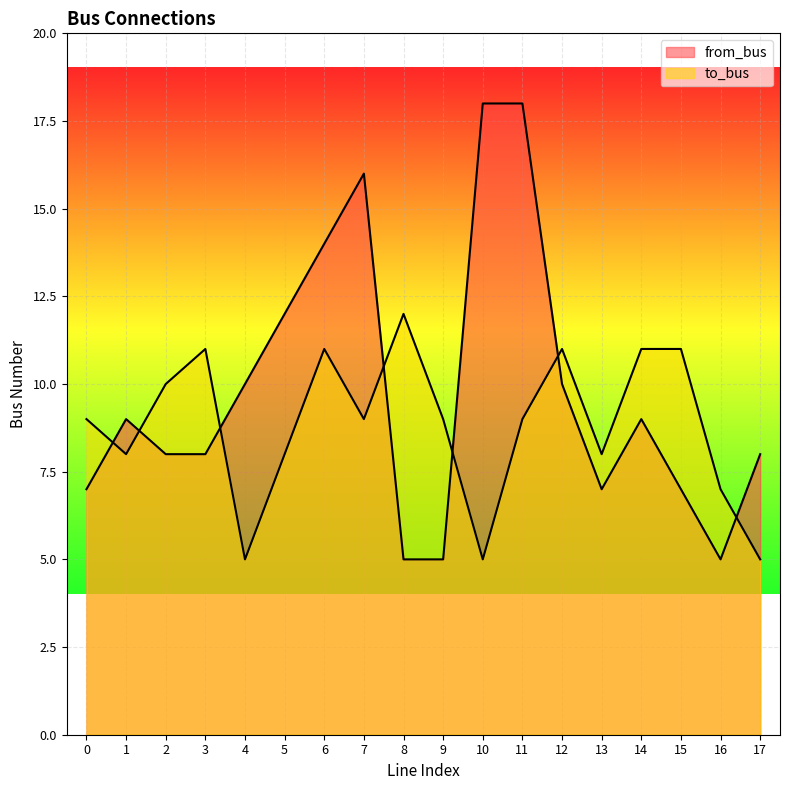

Rank the series at 17 from lowest to highest value.

to_bus, from_bus